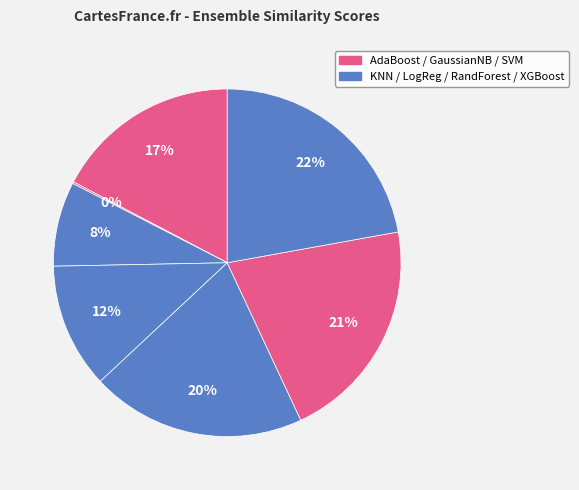

Is there any slice that represents more than half of the pie?

No